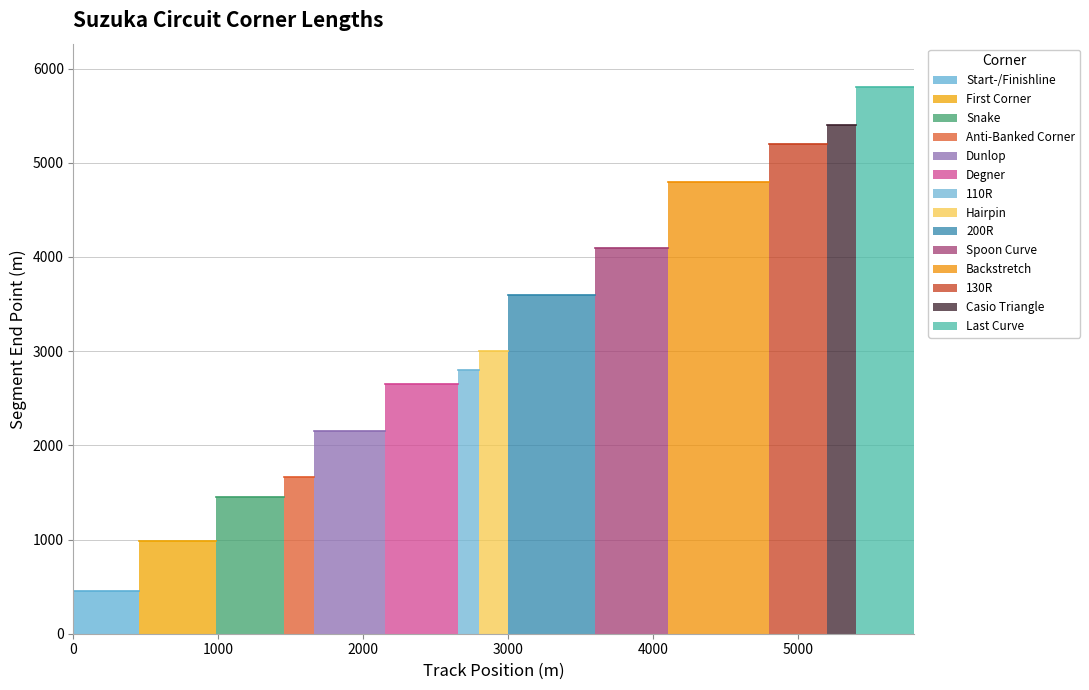

What is the difference between the second highest and second lowest values in the end series?

4420